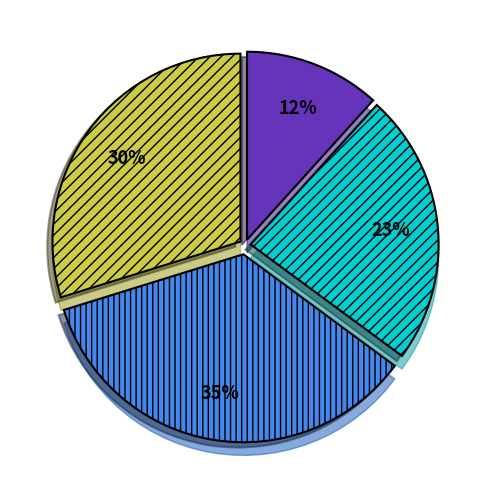

How many slices are in this pie chart?

4